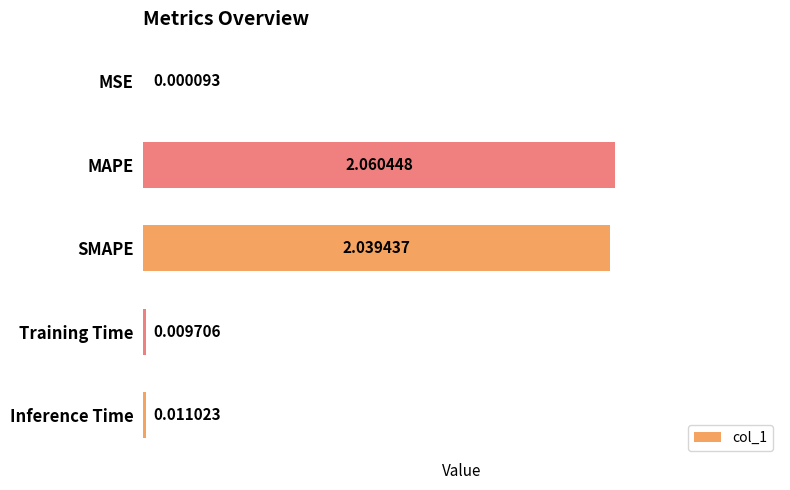

What is the sum of all values?

4.1